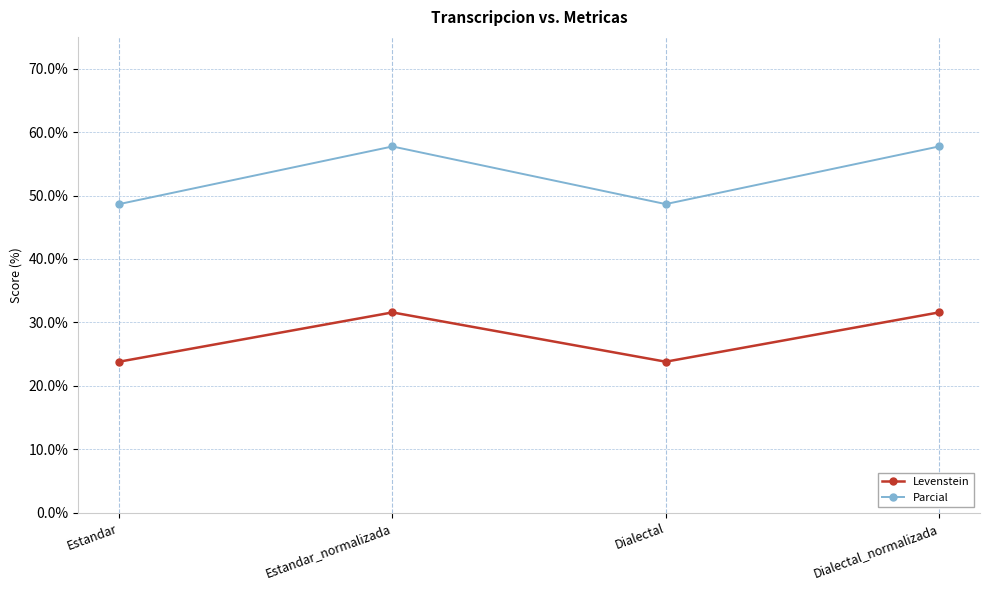

Rank the series by their maximum value, from lowest to highest.

Levenstein, Parcial